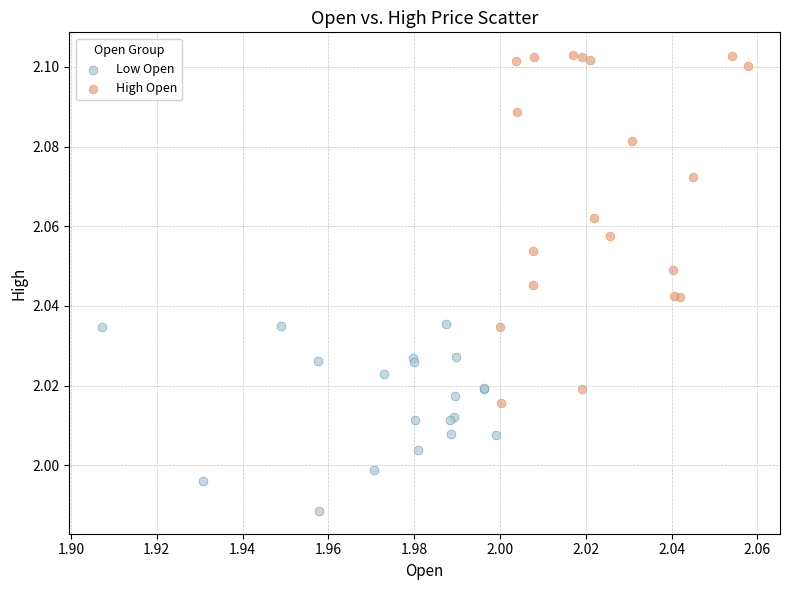

Which series contains the highest Y value?

High Open